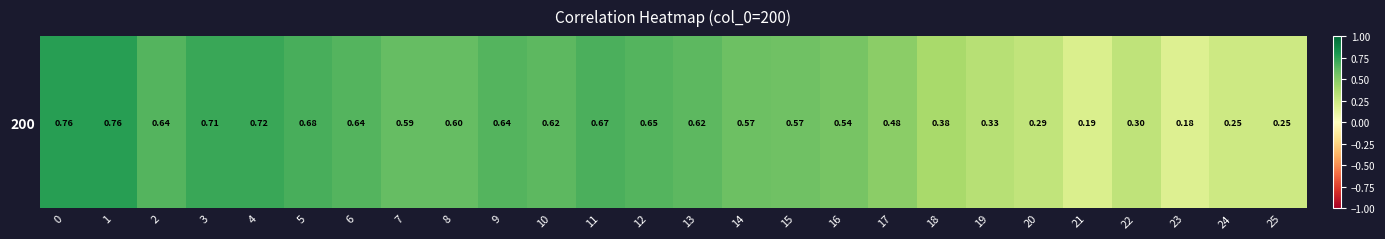

Rank the categories by value from lowest to highest.

23, 21, 25, 24, 20, 22, 19, 18, 17, 16, 15, 14, 7, 8, 13, 10, 2, 9, 6, 12, 11, 5, 3, 4, 1, 0